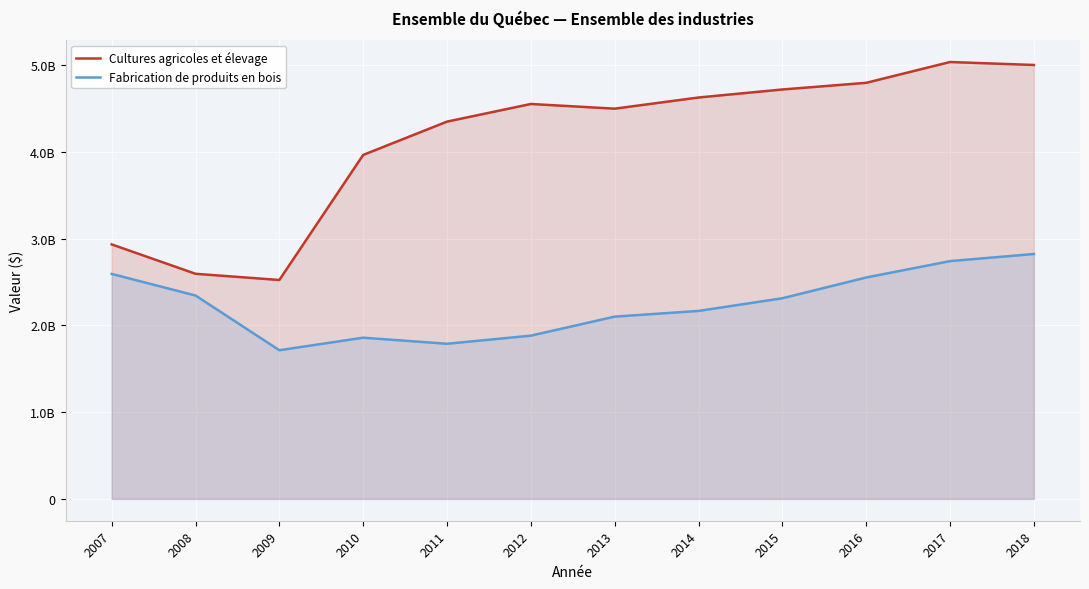

Is the value of Fabrication de produits en bois at 2010 greater than the value of Cultures agricoles et élevage at 2016?

No